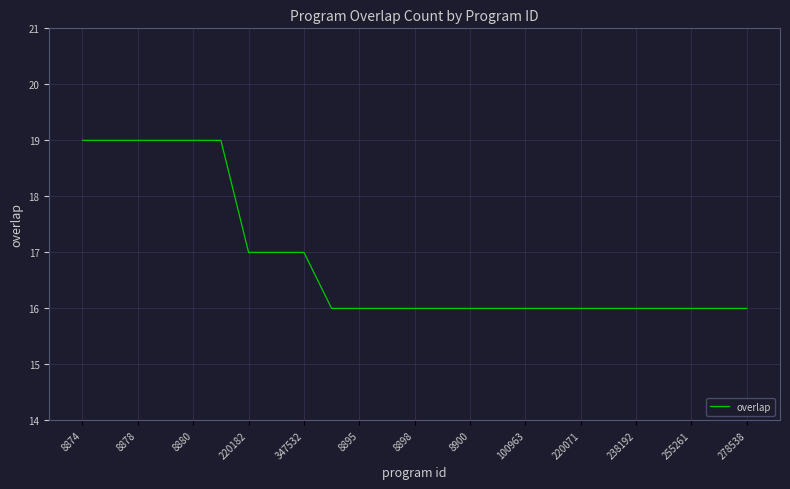

What is the minimum value shown in the chart?

16